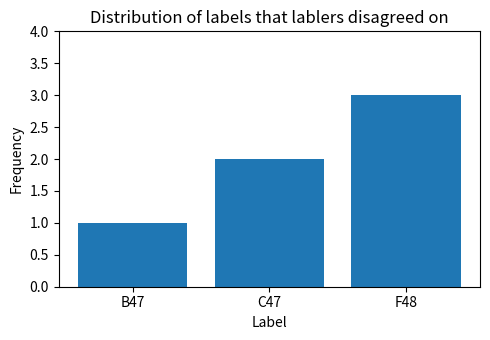

List the labels in order of value, smallest first.

B47, C47, F48